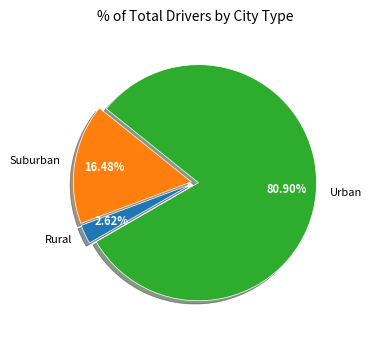

Rank the categories by value from lowest to highest.

Rural, Suburban, Urban